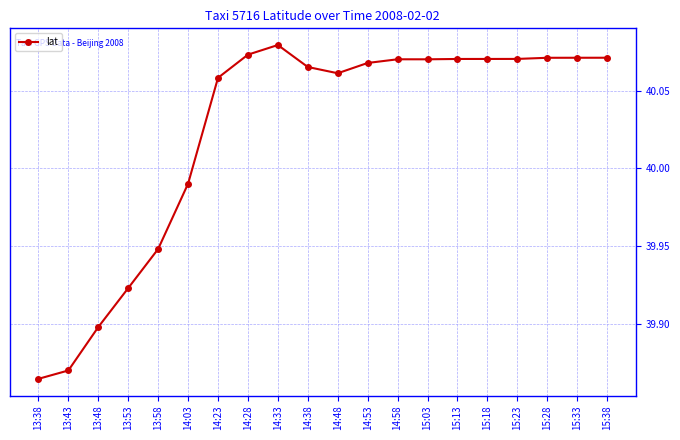

What is the label of the 3rd point from the left?

13:48